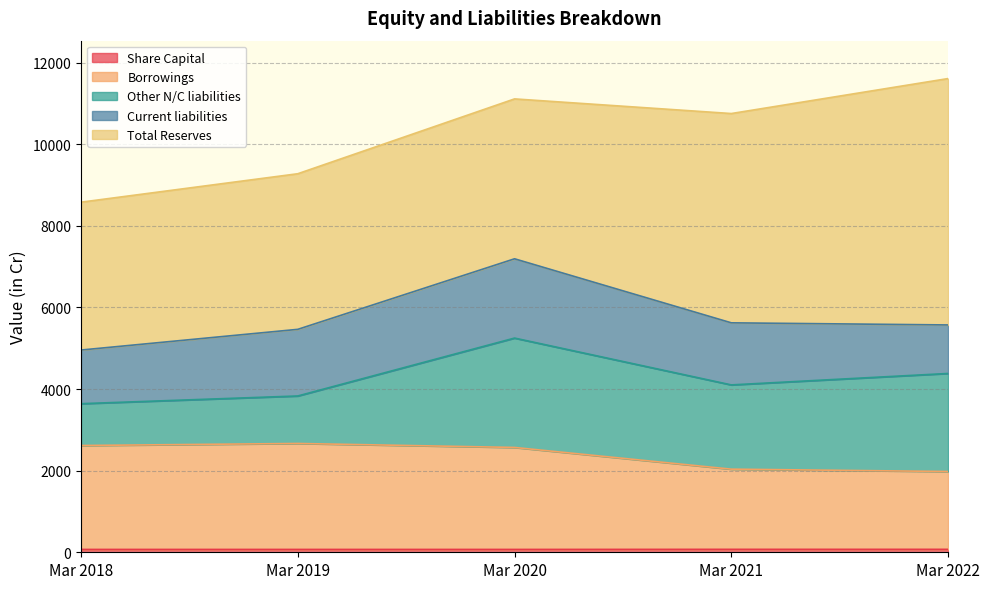

Reading right to left, transcribe all the data shown in this chart.

Share Capital: Mar 2022=71.9	Mar 2021=71.9	Mar 2020=69.6	Mar 2019=69.6	Mar 2018=69.6
Borrowings: Mar 2022=1908.1	Mar 2021=1965.4	Mar 2020=2499.7	Mar 2019=2597.3	Mar 2018=2547.1
Other N/C liabilities: Mar 2022=2402.6	Mar 2021=2065.1	Mar 2020=2680.7	Mar 2019=1164.0	Mar 2018=1025.2
Current liabilities: Mar 2022=1189.2	Mar 2021=1521.3	Mar 2020=1943.2	Mar 2019=1633.1	Mar 2018=1315.1
Total Reserves: Mar 2022=6038.8	Mar 2021=5129.6	Mar 2020=3918.8	Mar 2019=3813.9	Mar 2018=3623.9